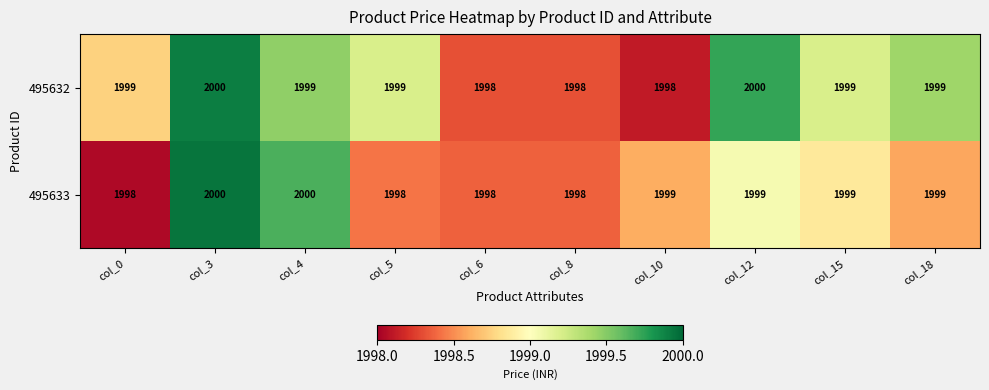

List the series in order of their overall mean, lowest first.

495633, 495632